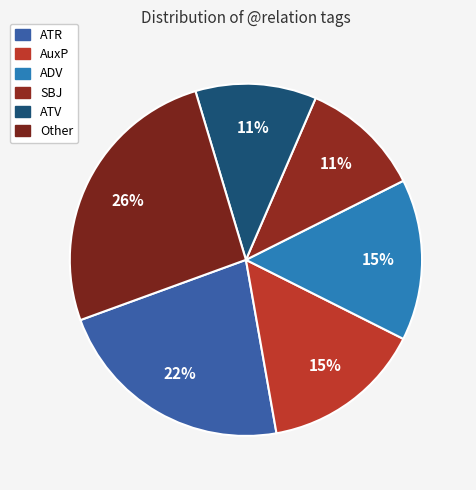

Count the number of slices in the pie.

6